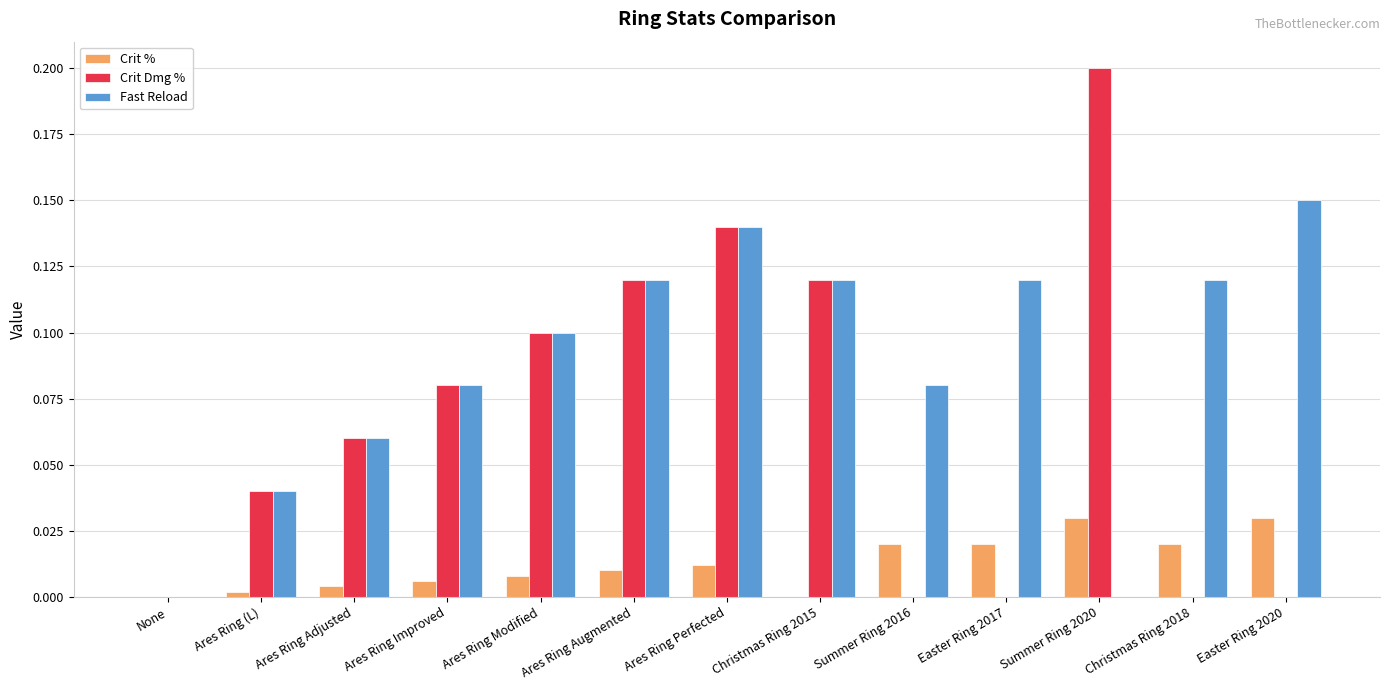

Is the value of Fast Reload at Ares Ring Modified greater than the value of Crit Dmg % at Easter Ring 2020?

Yes